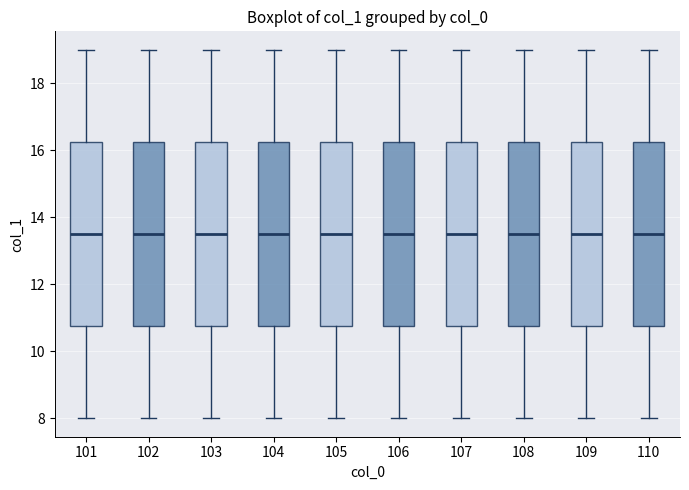

Where does the median line of the box at x = 104 sit on the y-axis? The values are not printed on the chart, so give them approximately, as read against the axis.

13.6